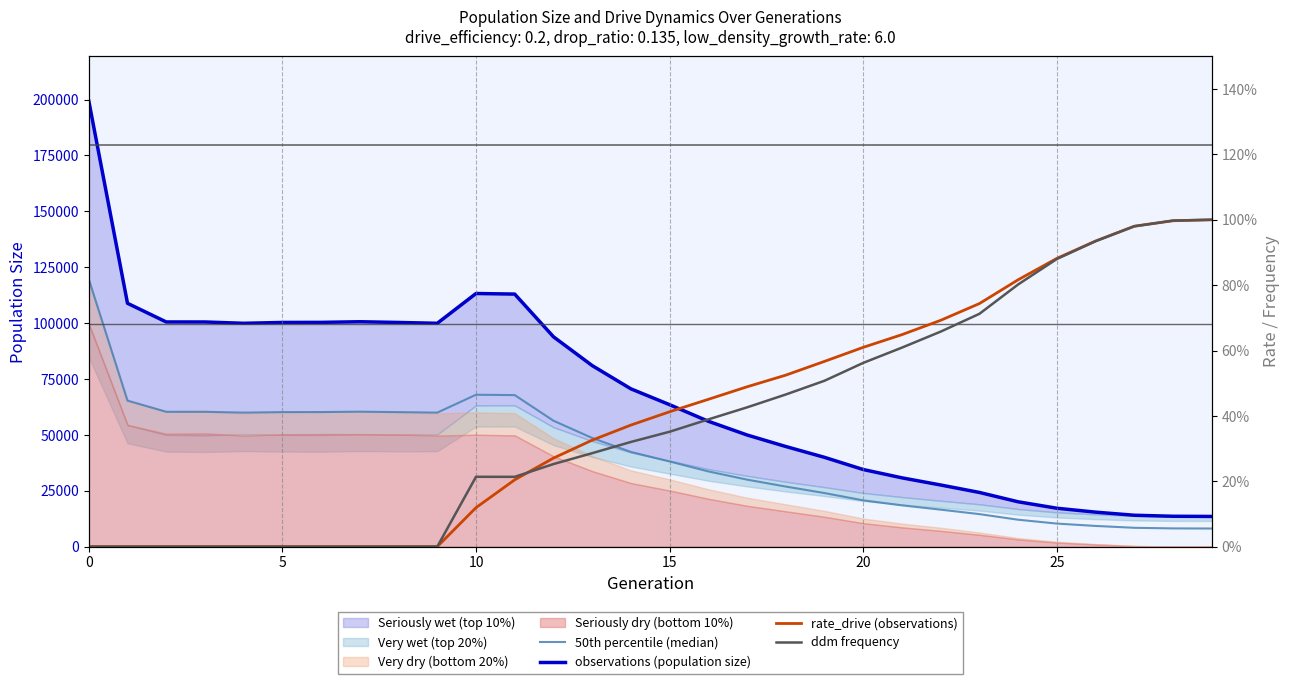

The value of observations (population size) at 26 is 15425.0. True or false?

True